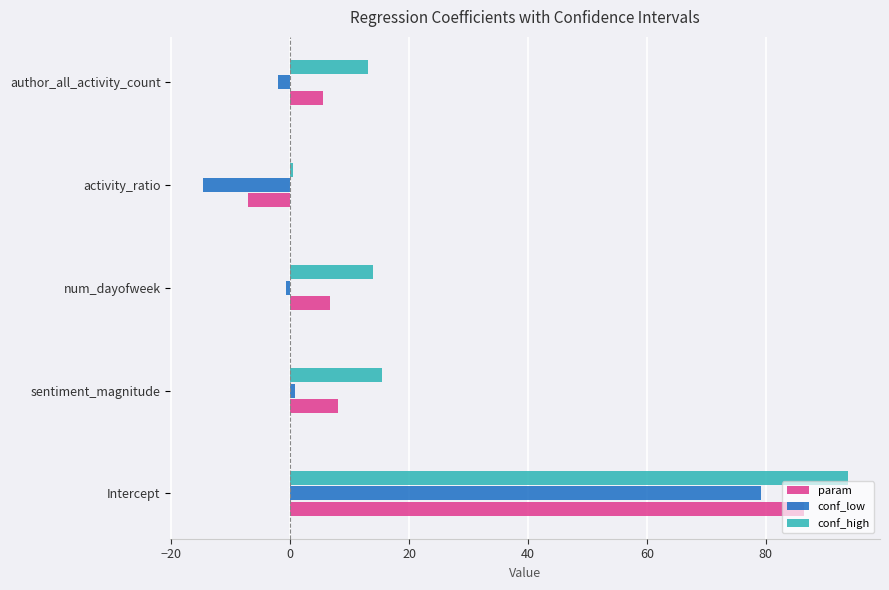

What is the difference between the second highest and minimum values in the conf_low series?

15.5